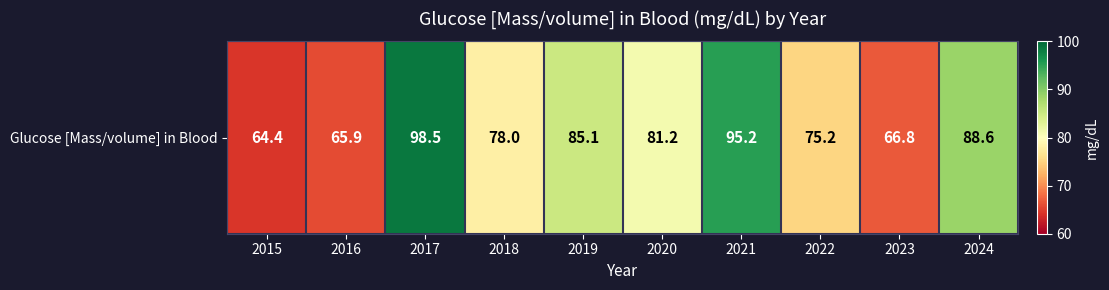

Reading left to right, transcribe all the data shown in this chart.

2015=64.4	2016=65.9	2017=98.5	2018=78.0	2019=85.1	2020=81.2	2021=95.2	2022=75.2	2023=66.8	2024=88.6